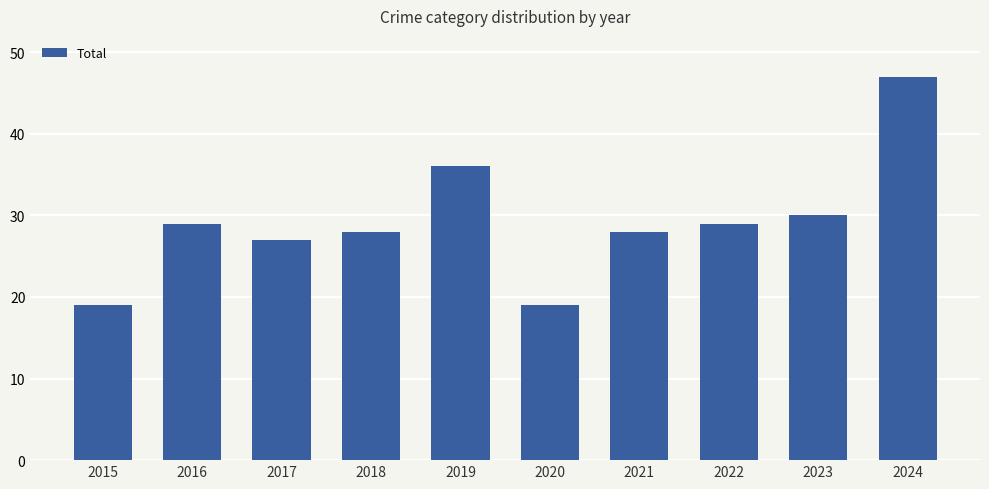

What is the minimum value shown in the chart?

19